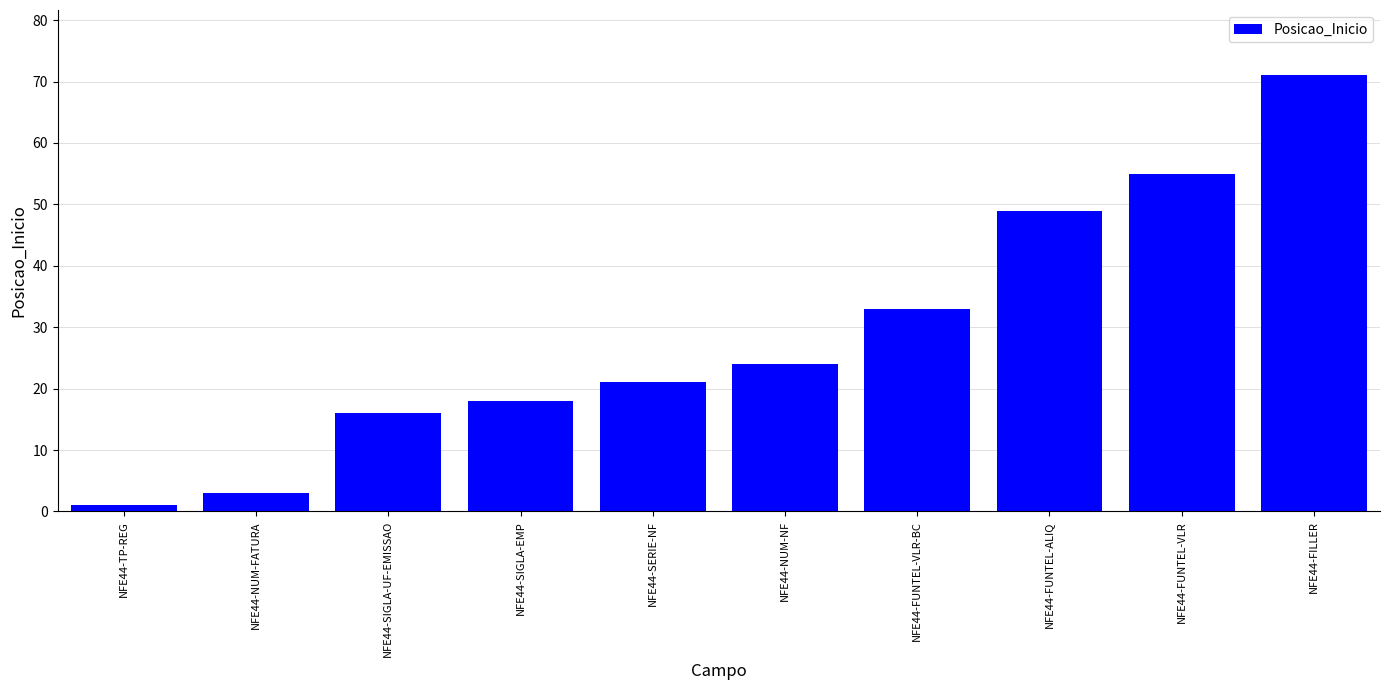

What is the label of the 9th bar from the left?

NFE44-FUNTEL-VLR